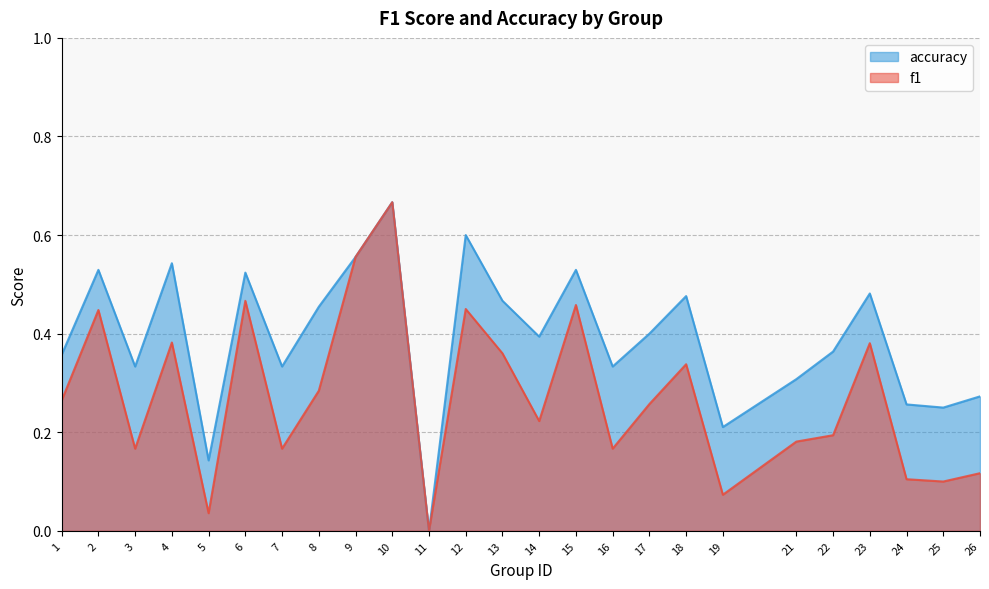

At how many categories does at least one series exceed 0?

24